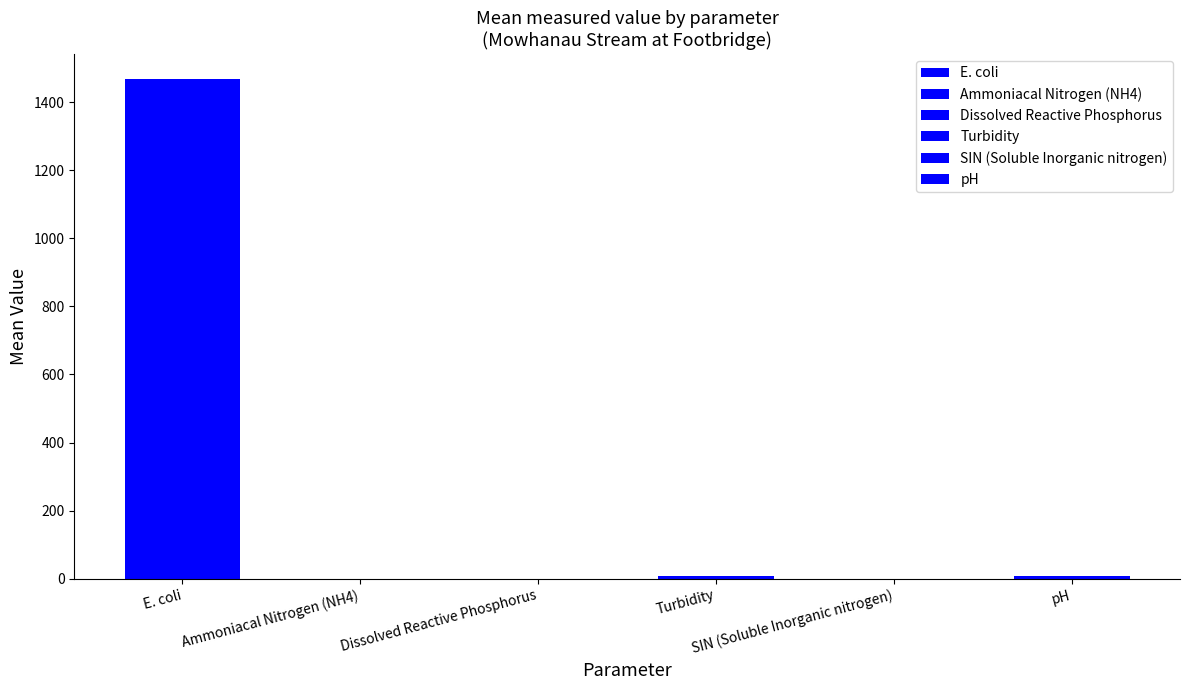

Is it true that the value at E. coli is 2068.1?

False